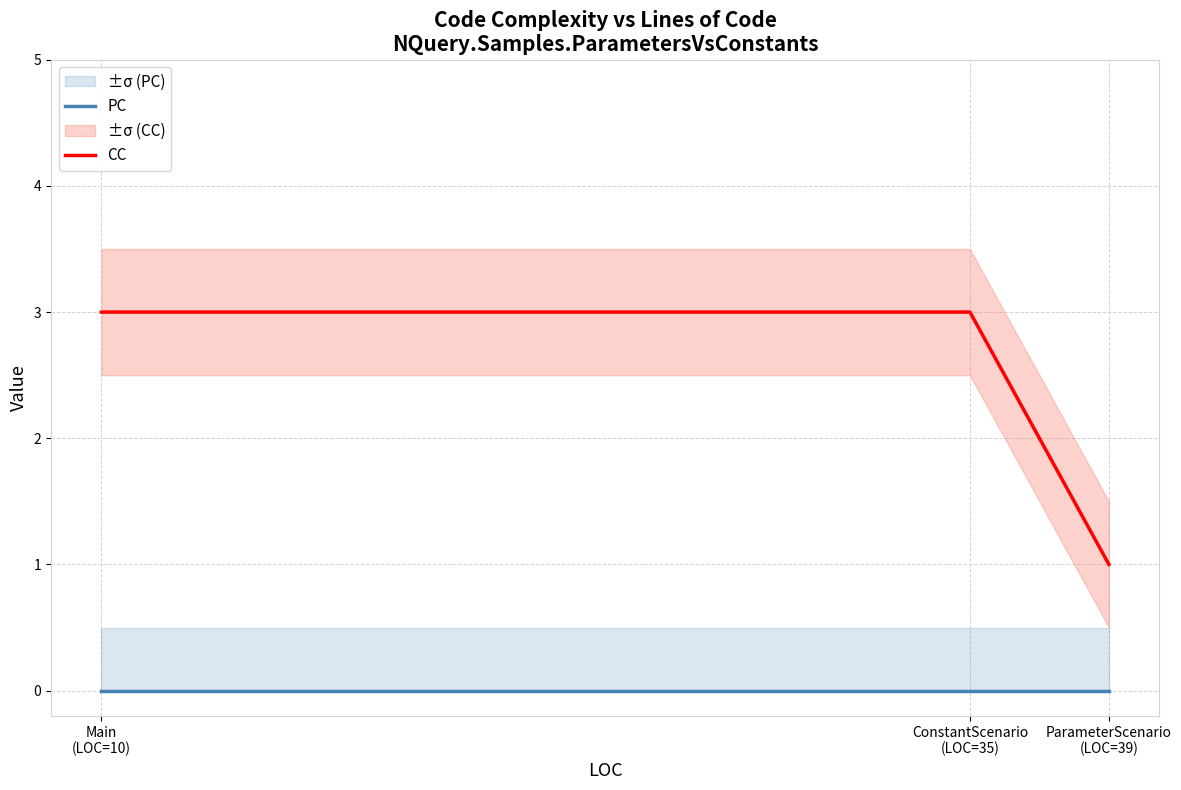

Between ConstantScenario
(LOC=35) and ParameterScenario
(LOC=39), which series saw the biggest shift?

CC